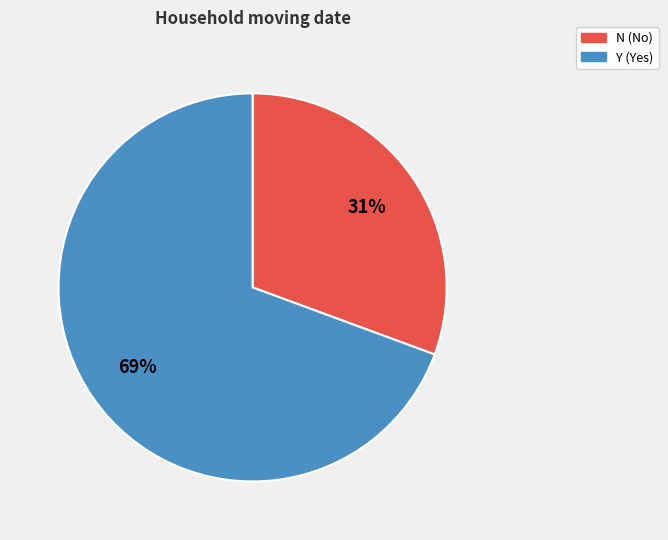

How many slices are in this pie chart?

2